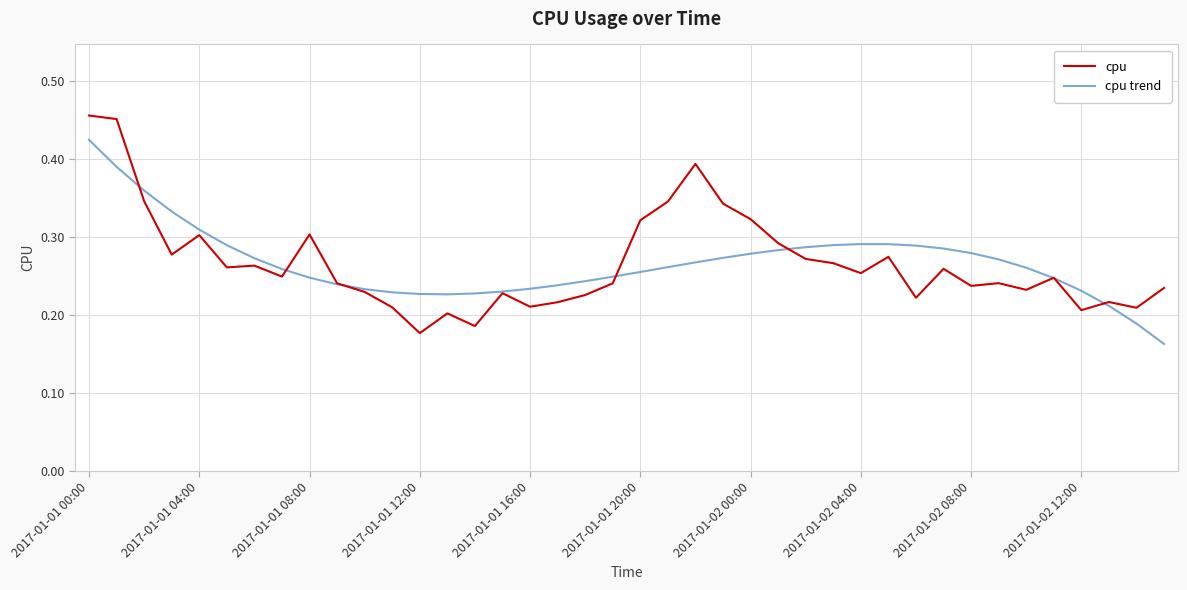

List the series in order of their overall mean, lowest first.

cpu trend, cpu